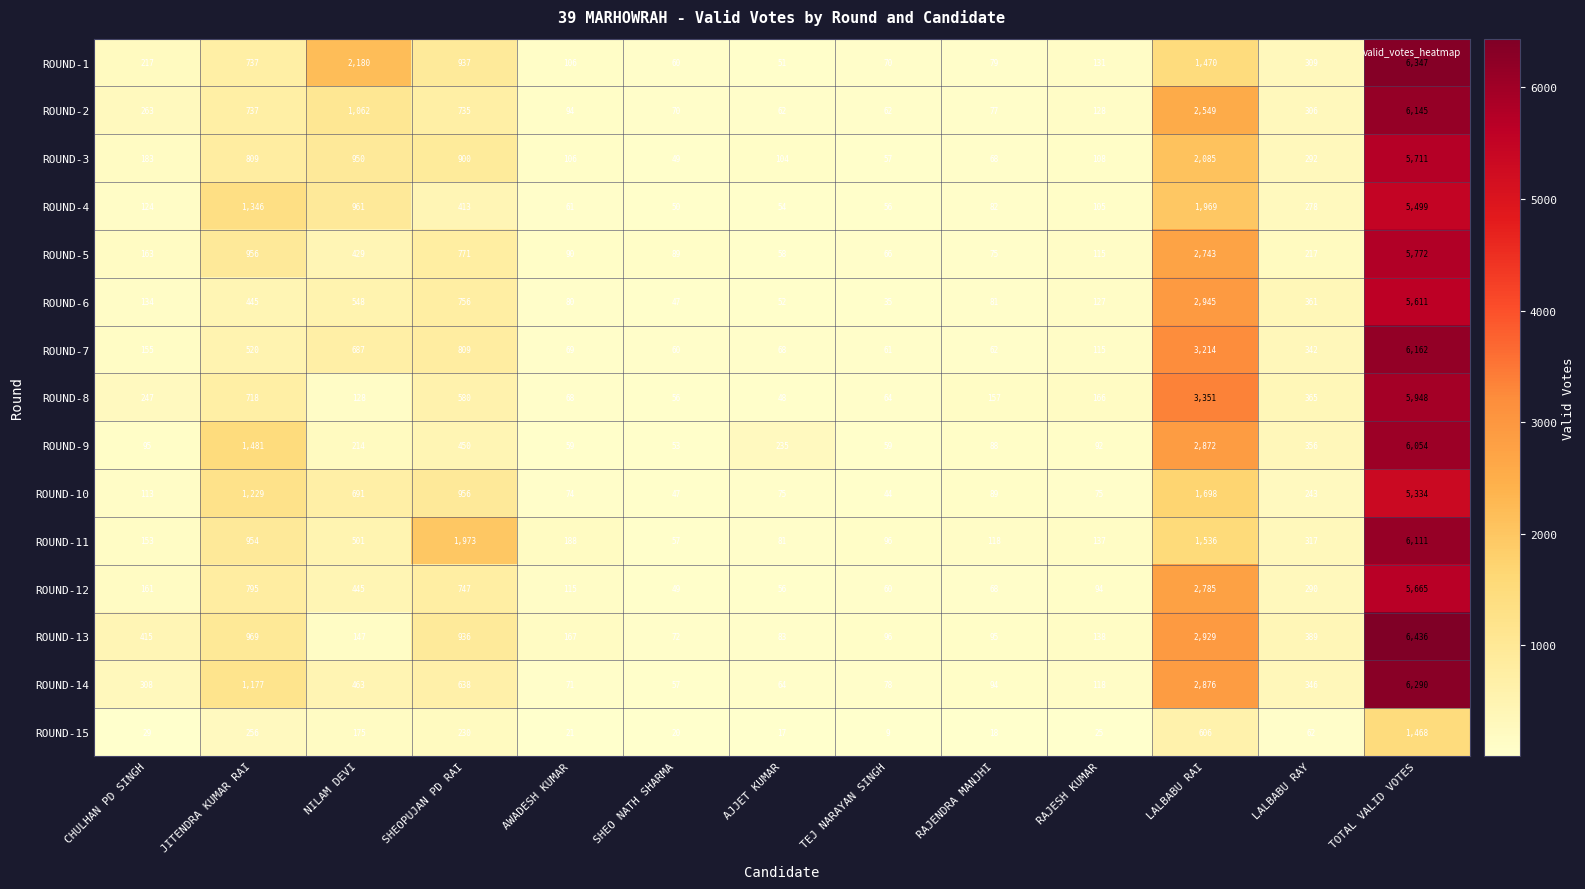

Rank the series by their maximum value, from highest to lowest.

ROUND-13, ROUND-1, ROUND-14, ROUND-7, ROUND-2, ROUND-11, ROUND-9, ROUND-8, ROUND-5, ROUND-3, ROUND-12, ROUND-6, ROUND-4, ROUND-10, ROUND-15